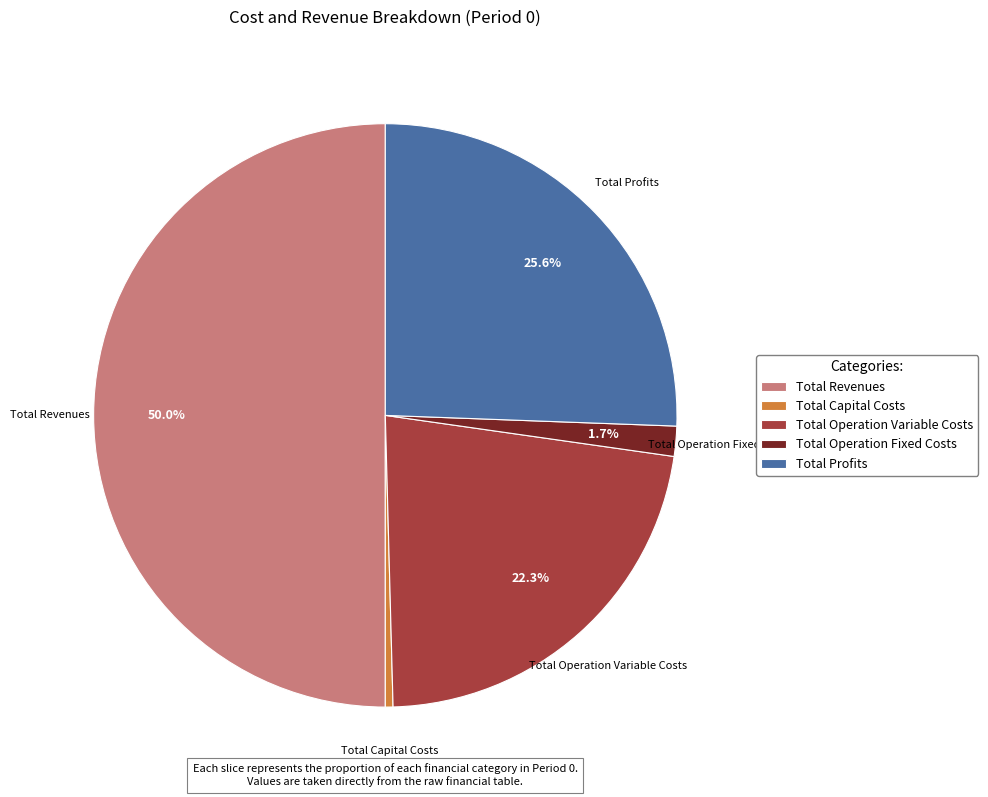

Which has a higher value, Total Capital Costs or Total Profits?

Total Profits